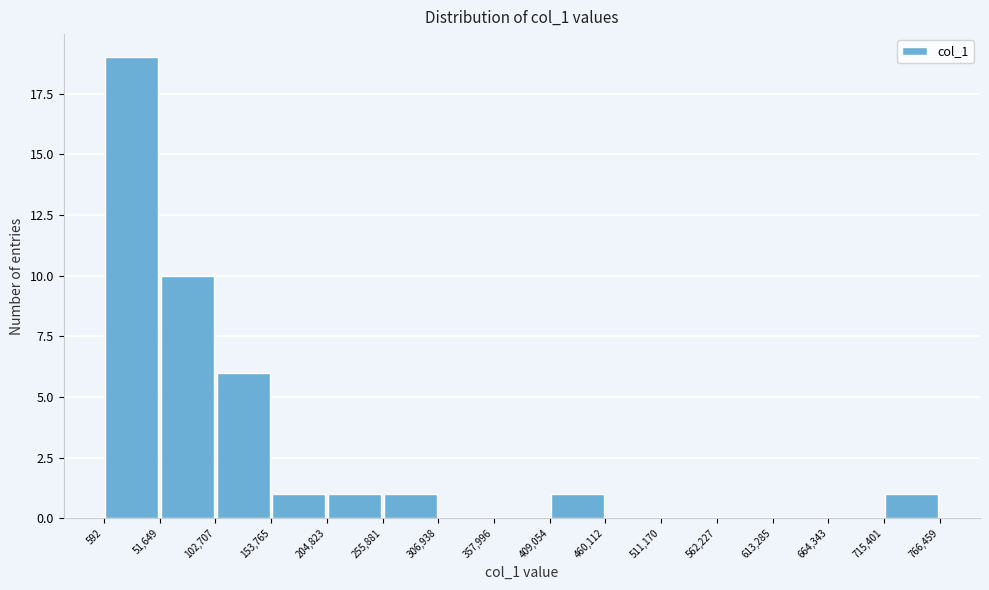

How tall is the bar that spans 153,765 to 204,823 on the x-axis? The values are not printed on the chart, so give them approximately, as read against the axis.

1